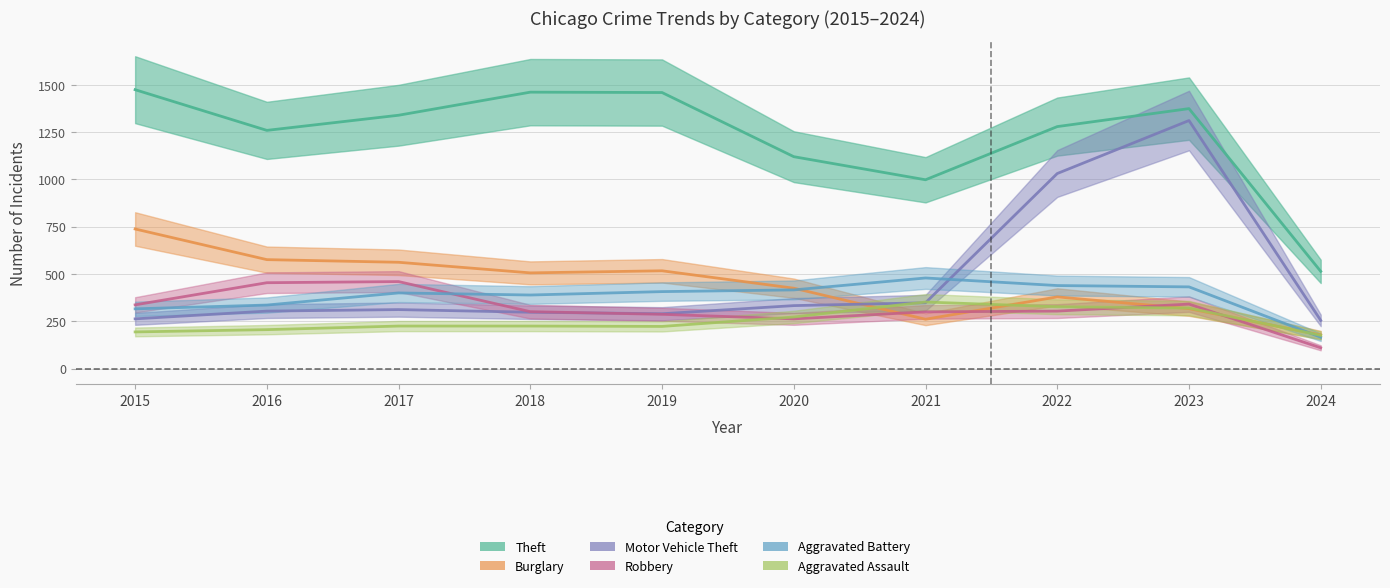

At how many categories does at least one series exceed 516?

9